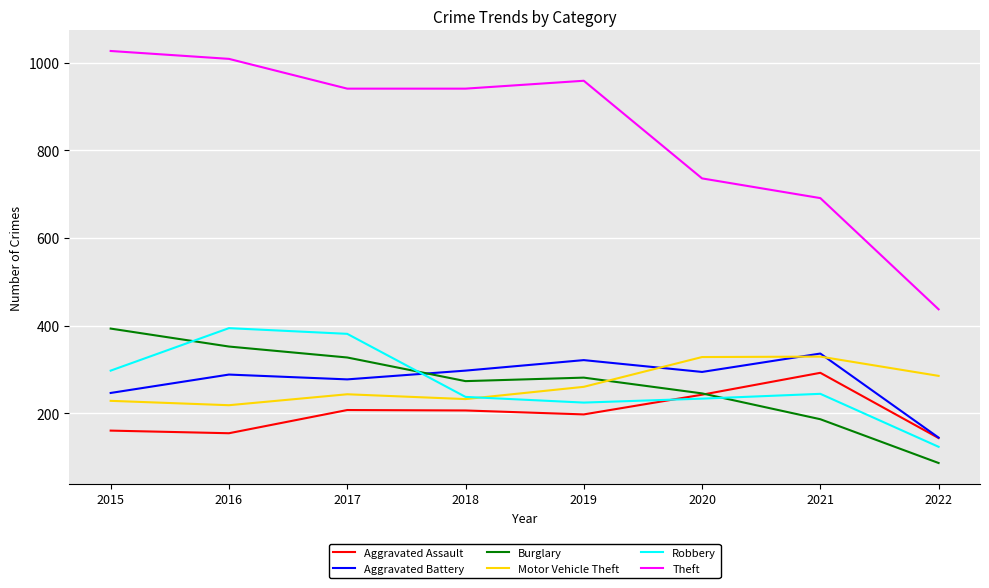

Between which two adjacent categories do Burglary and Aggravated Battery first intersect?

2017 and 2018